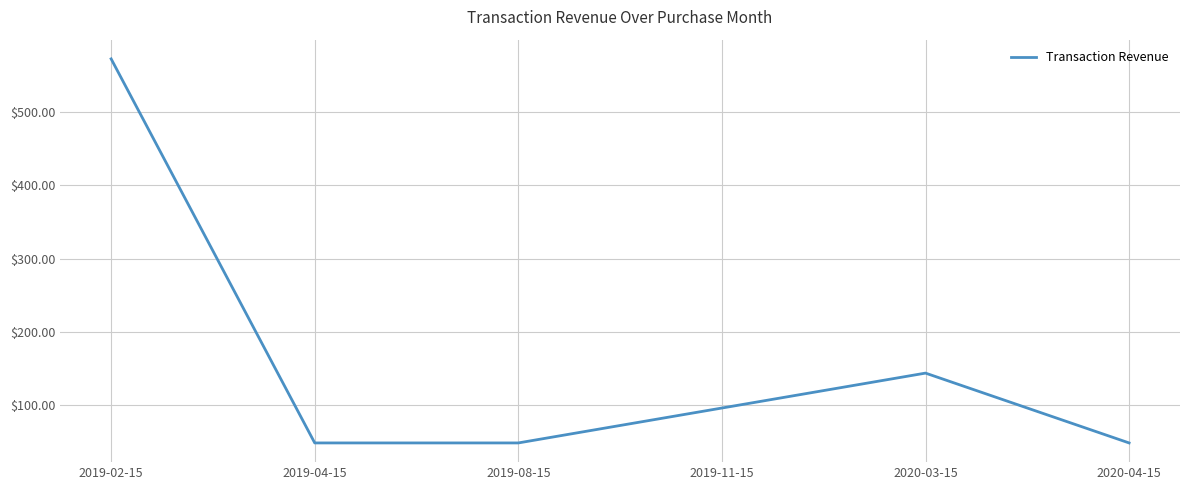

Read the value at 2019-04-15.

47.8